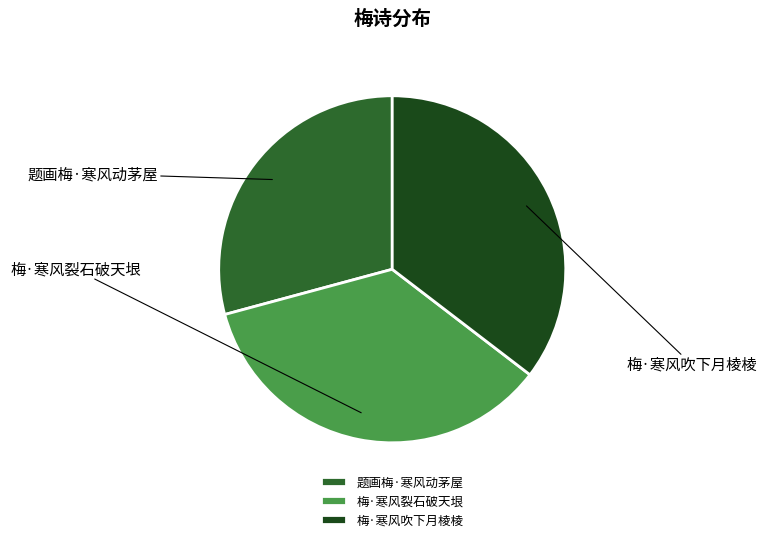

Rank the categories by value from lowest to highest.

题画梅·寒风动茅屋, 梅·寒风吹下月棱棱, 梅·寒风裂石破天垠